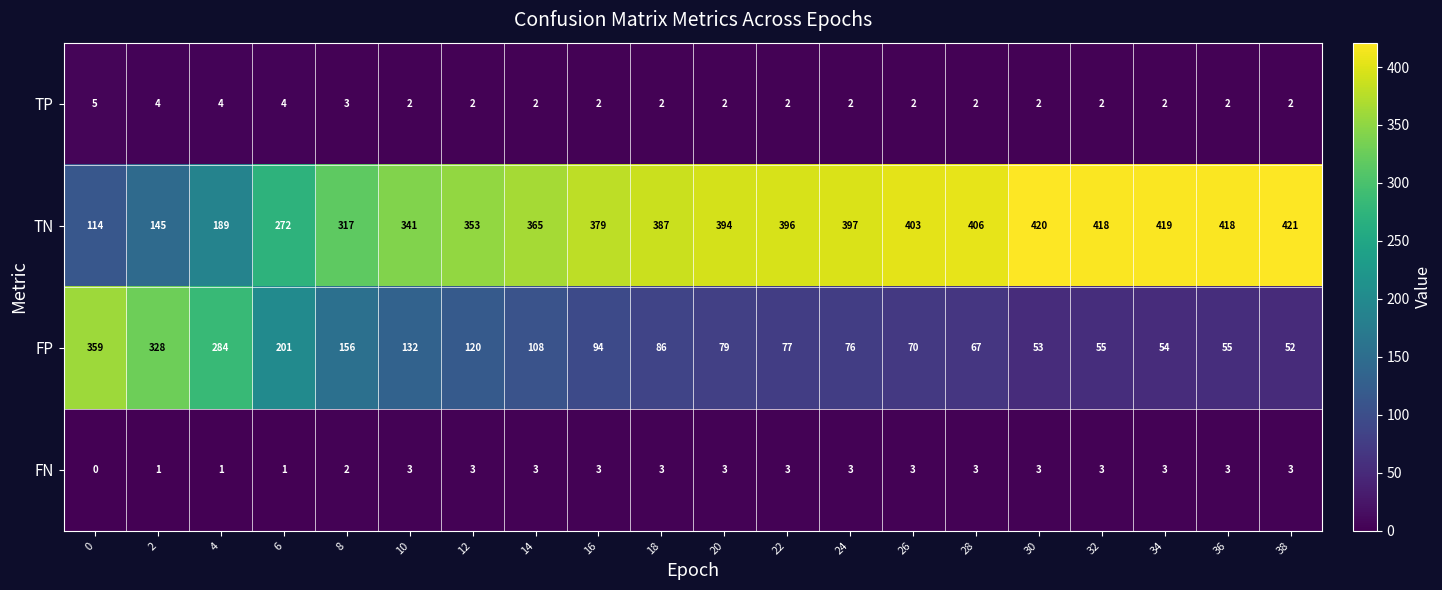

At which label is TN closest to 267?

6